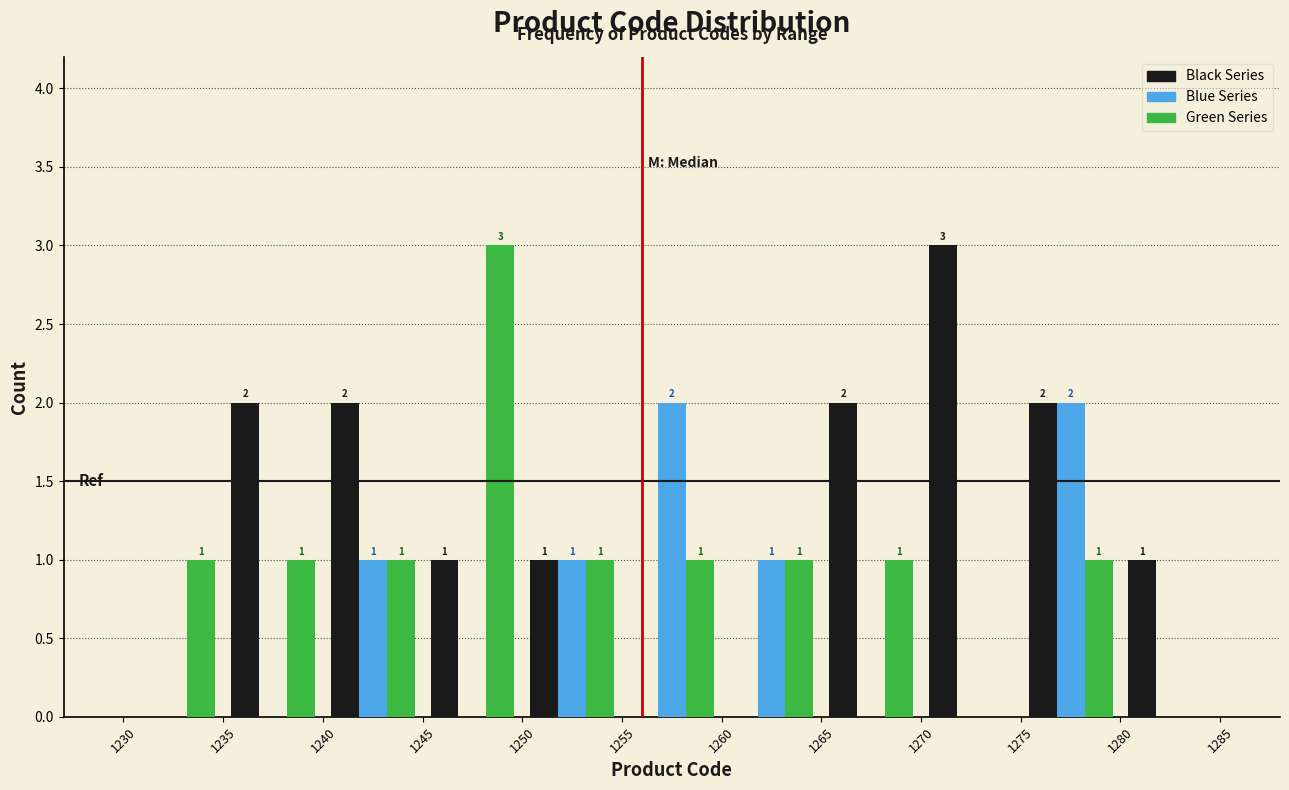

In the Black Series series, which range on the x-axis has the tallest bar?

1270 to 1275